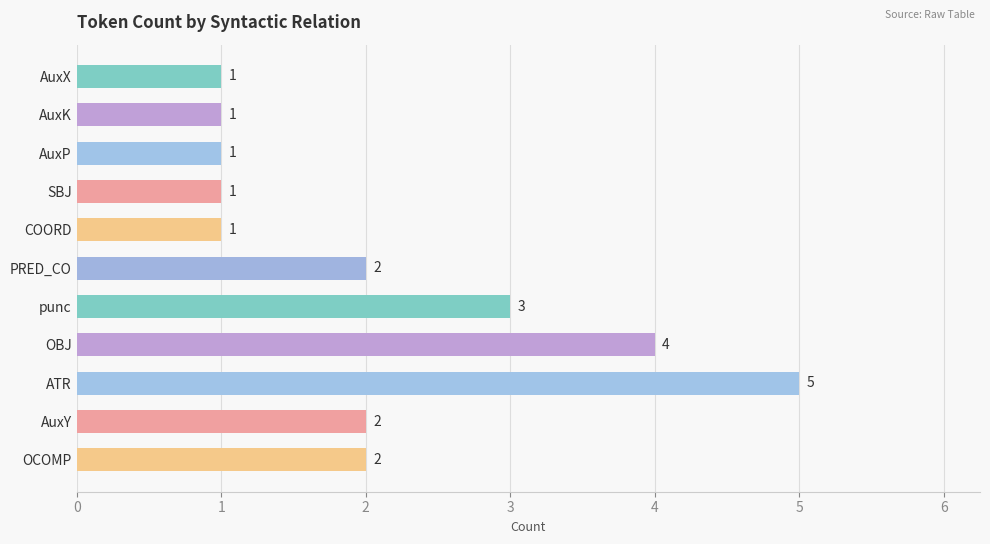

Is it true that the value at COORD is 1?

True